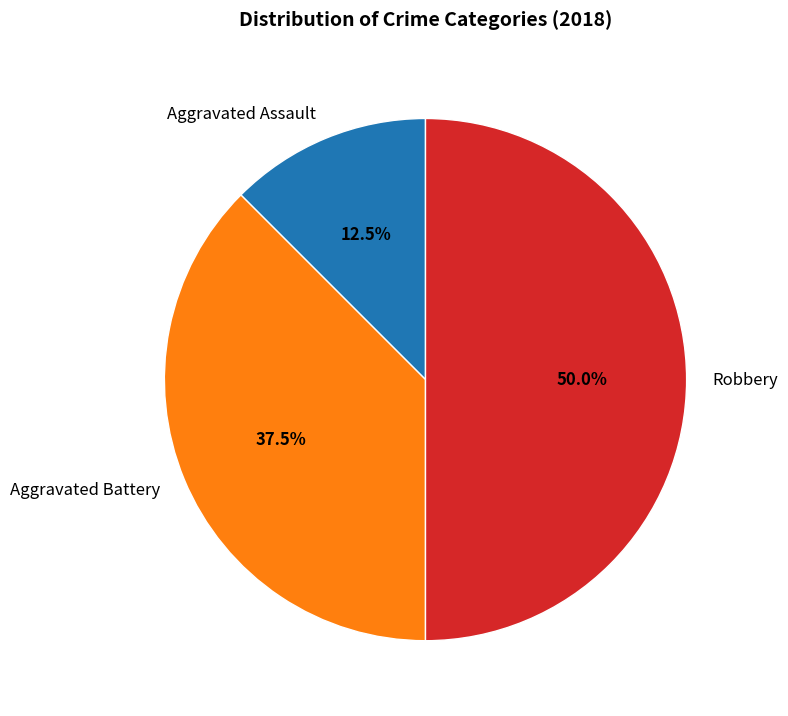

Does Aggravated Assault account for over 50% of the chart?

No